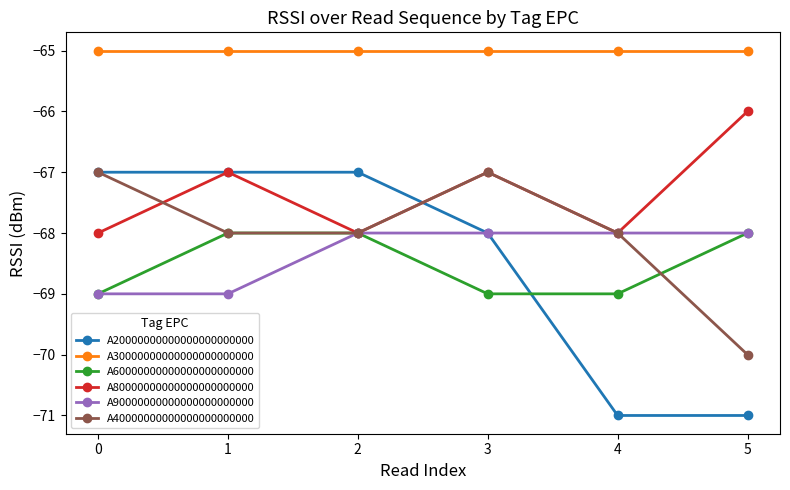

Reading left to right, what are all the values shown in this chart?

A20000000000000000000000: -67	-67	-67	-68	-71	-71
A30000000000000000000000: -65	-65	-65	-65	-65	-65
A60000000000000000000000: -69	-68	-68	-69	-69	-68
A80000000000000000000000: -68	-67	-68	-67	-68	-66
A90000000000000000000000: -69	-69	-68	-68	-68	-68
A40000000000000000000000: -67	-68	-68	-67	-68	-70